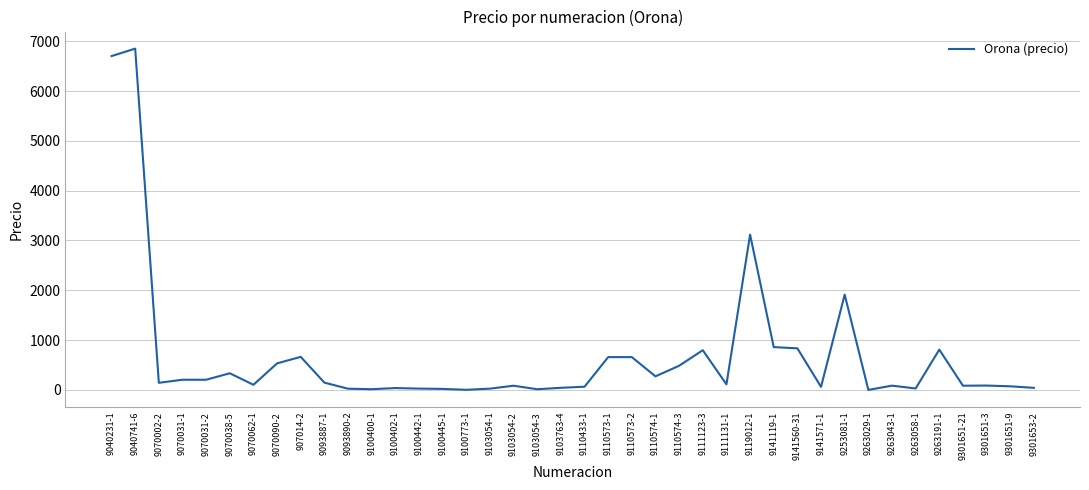

At which label is the value closest to 3426?

9119012-1